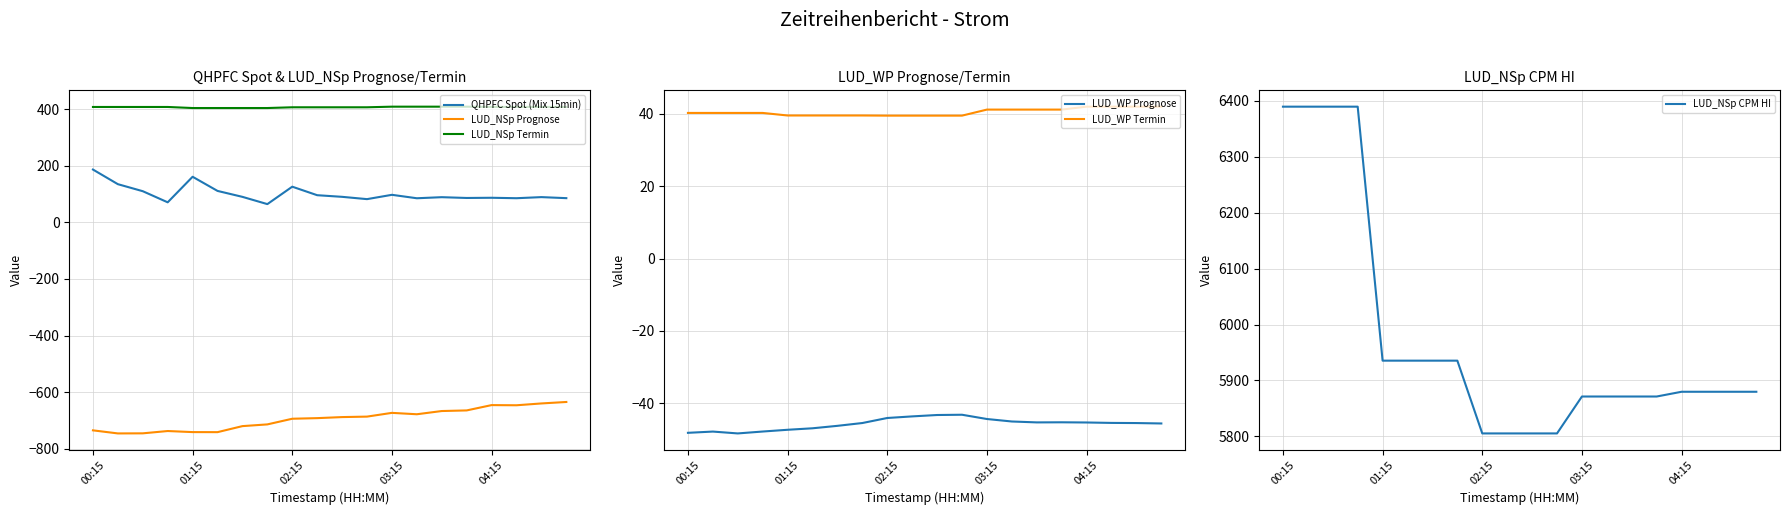

The value of LUD_NSp Prognose at 02:15 is -479.6. True or false?

False